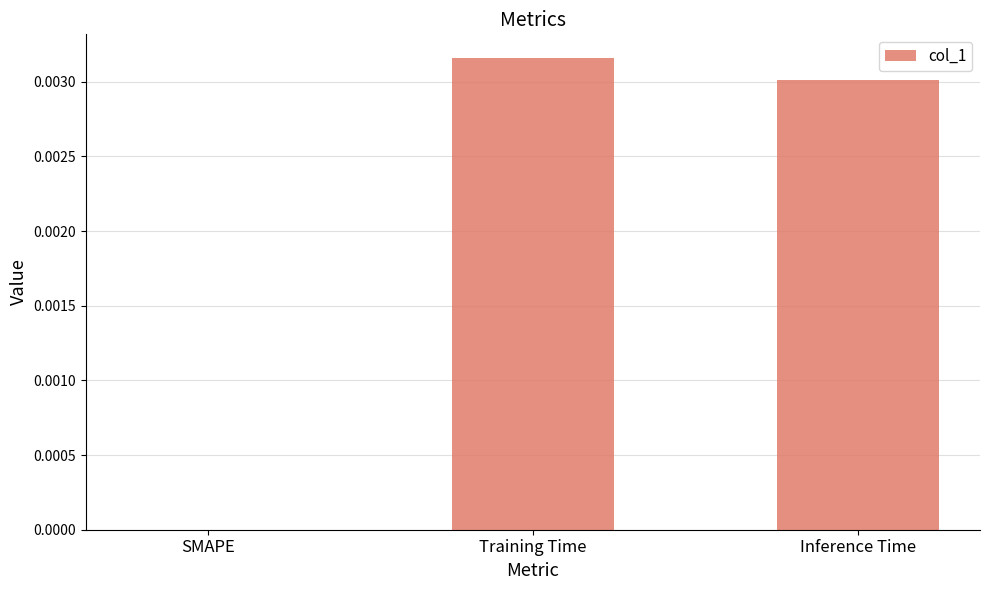

How many values are between 0 and 1?

3